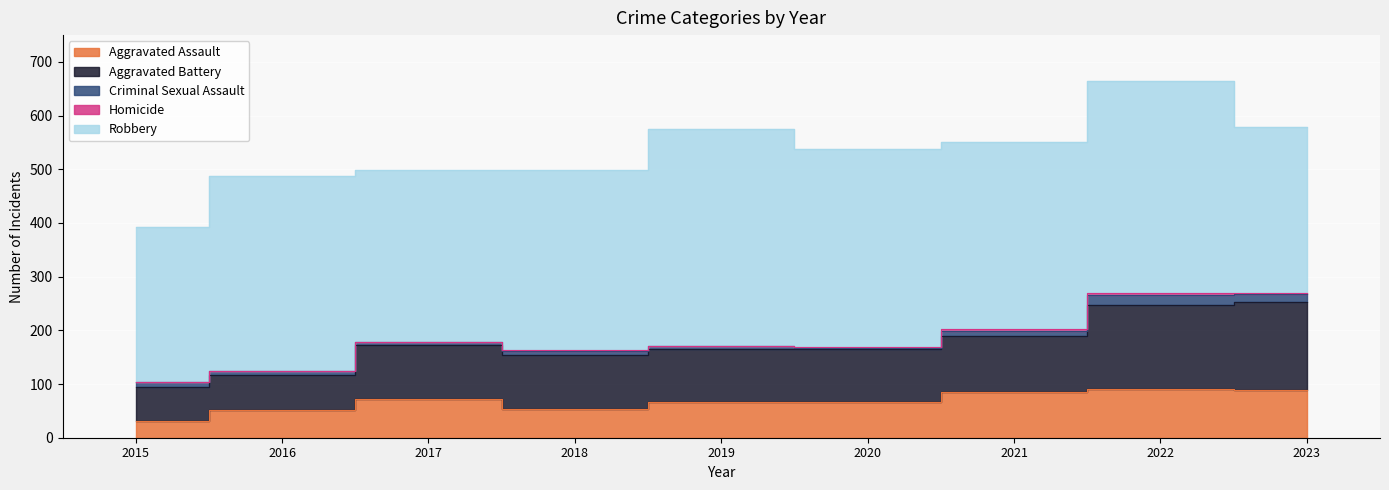

In Aggravated Assault, how many points are lower than both neighbors (excluding endpoints)?

2